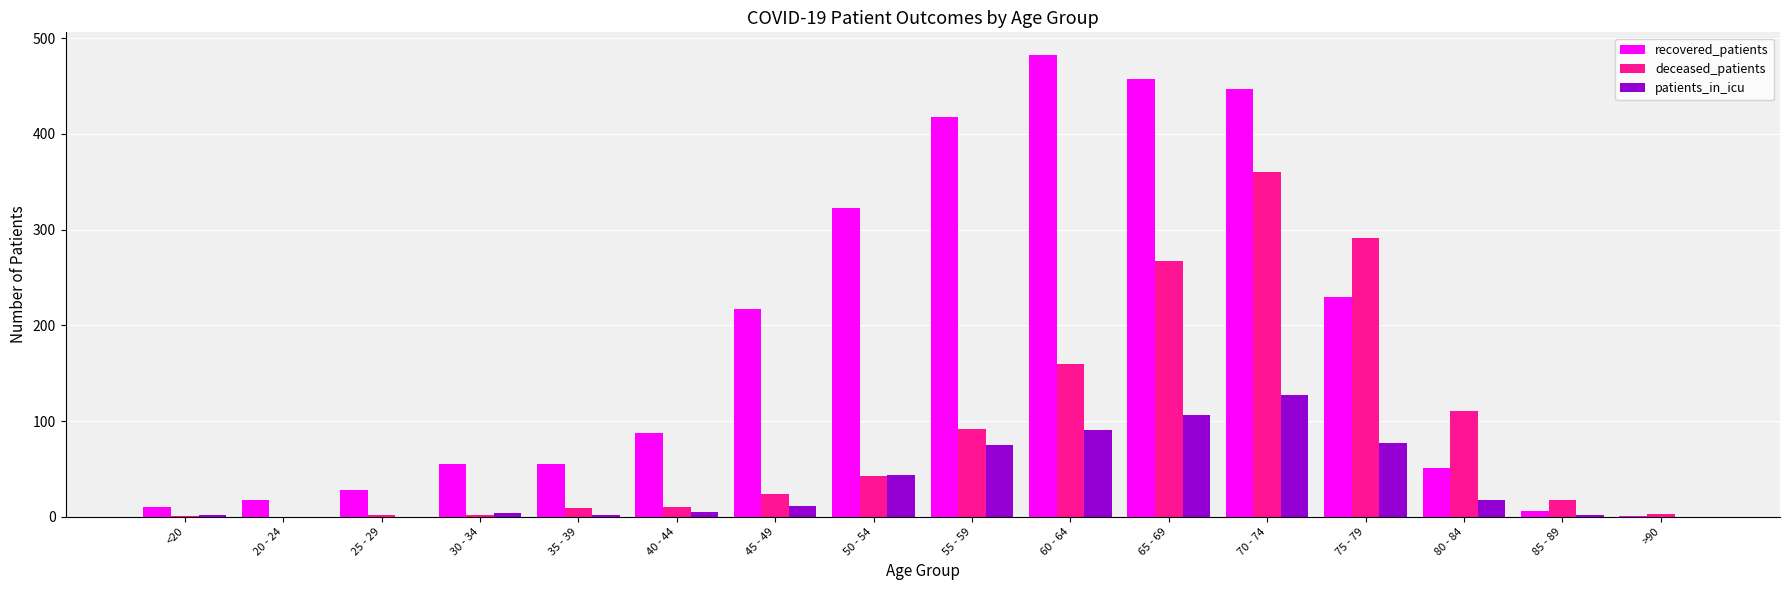

Which series changed the most between 30 - 34 and 55 - 59?

recovered_patients